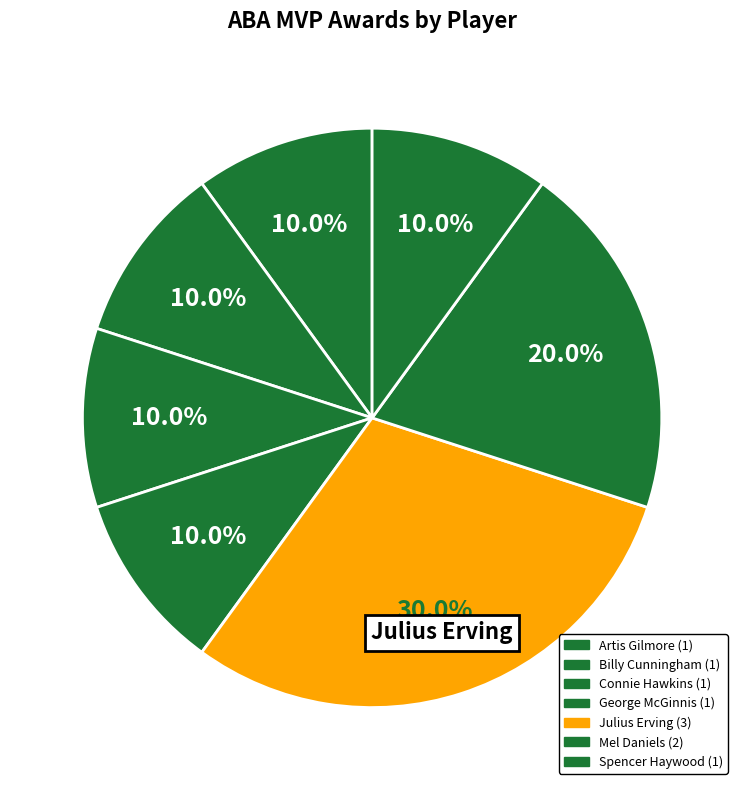

Which slice is the smallest?

Artis Gilmore